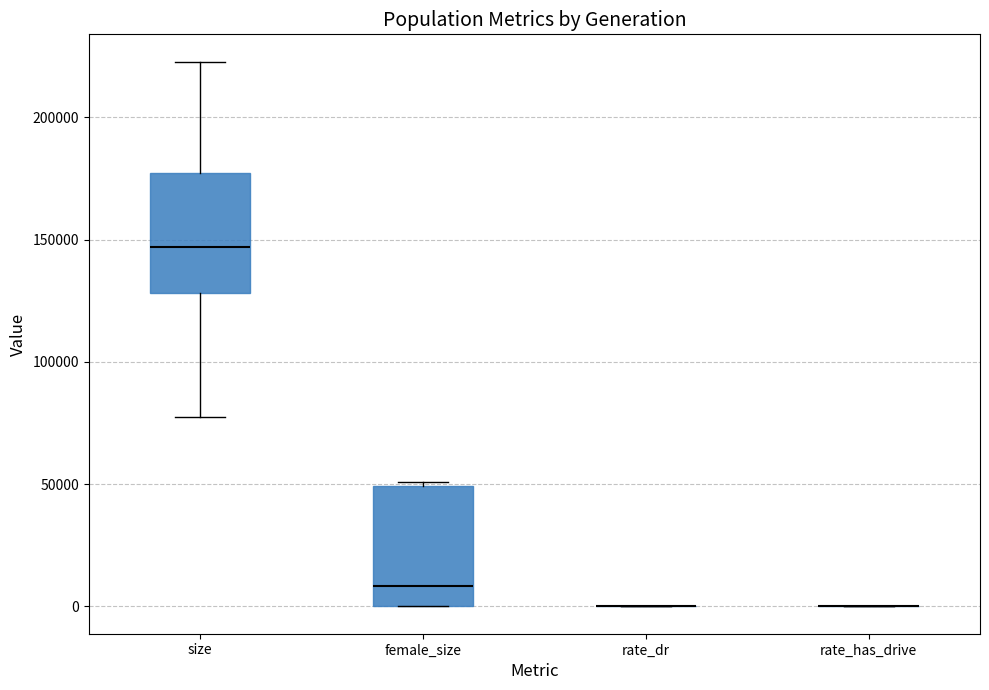

Where is the lower edge of the box for female_size on the y-axis? The values are not printed on the chart, so give them approximately, as read against the axis.

0